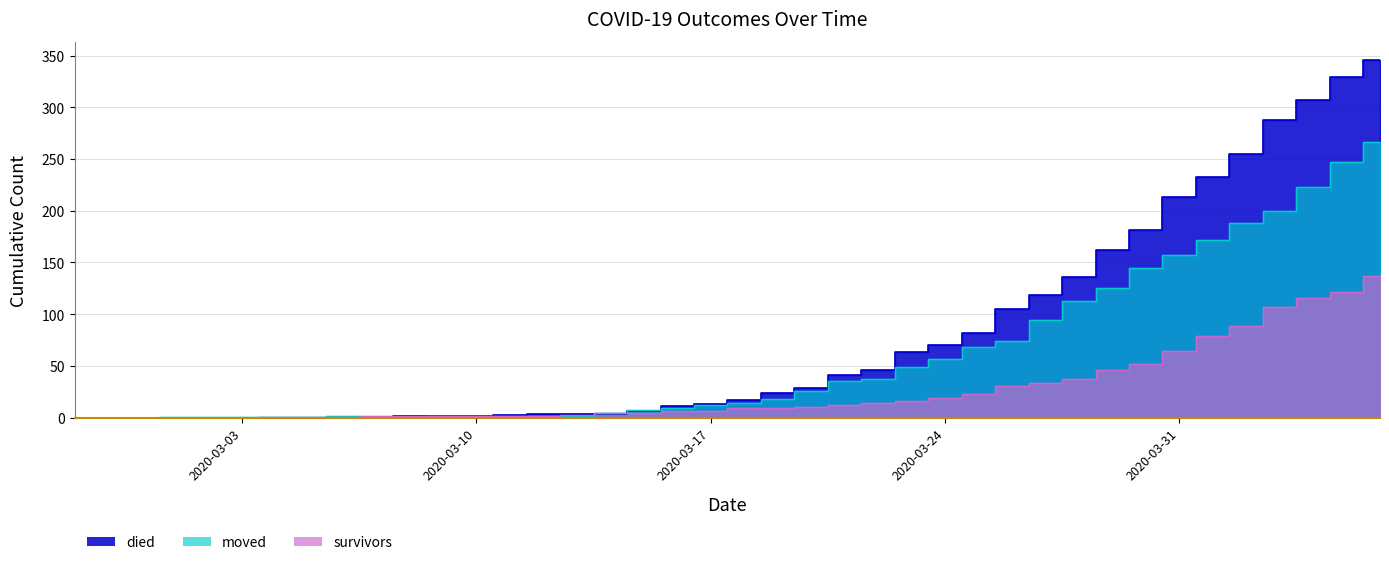

Does the chart have visible grid lines?

Yes